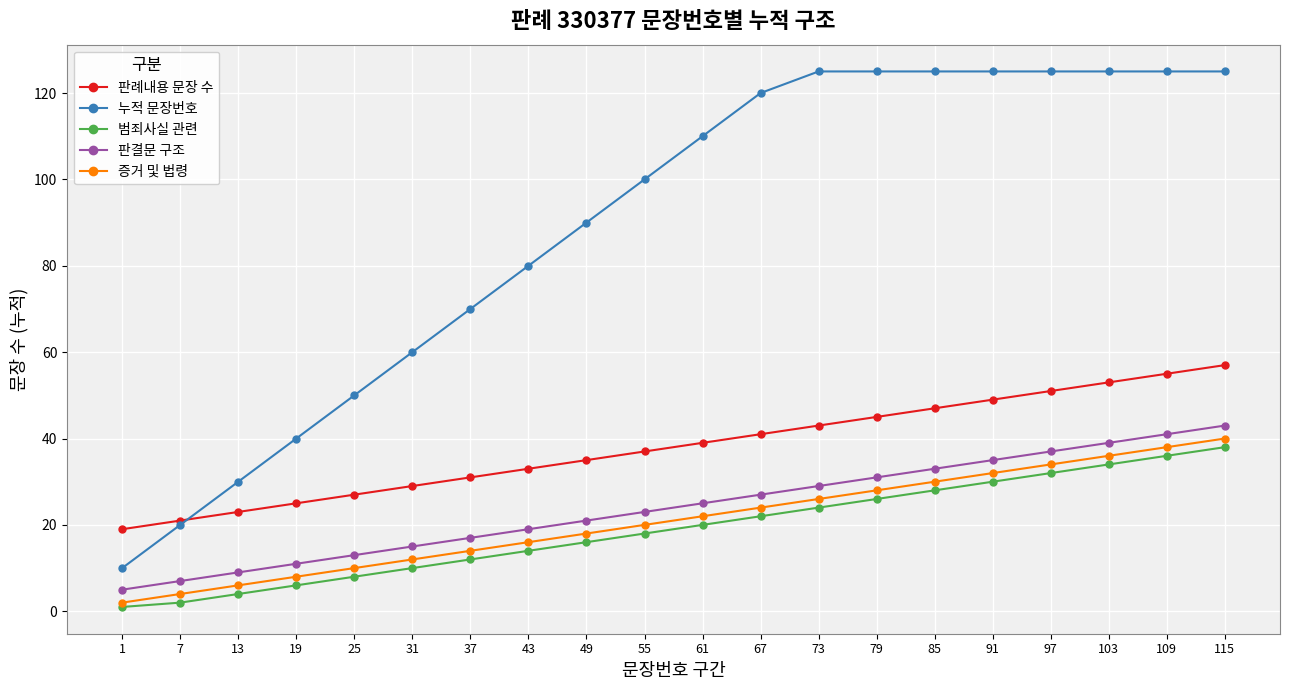

How many lines are shown in the chart?

5